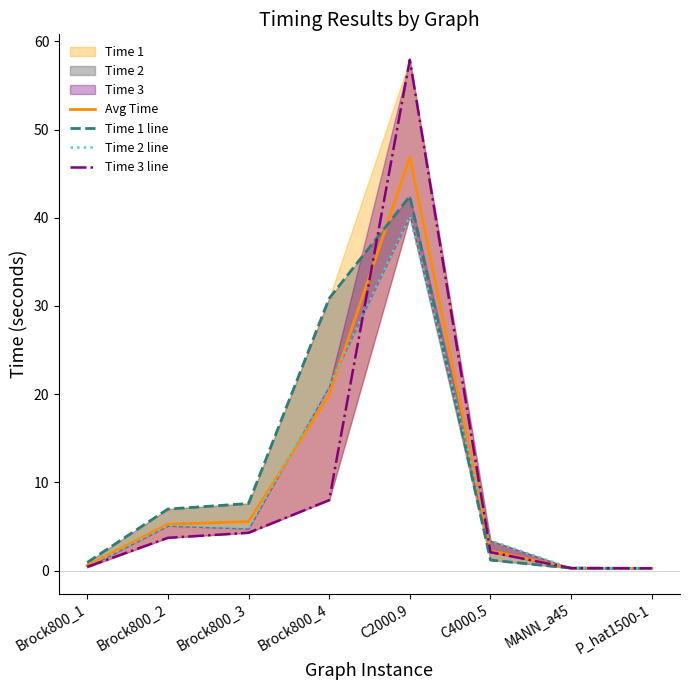

What is the average value of the Time 1 line series?

11.3